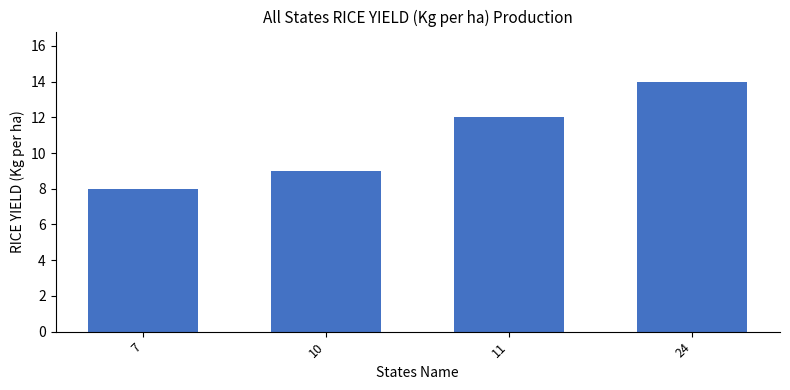

At which category does the chart reach its peak across all series?

24